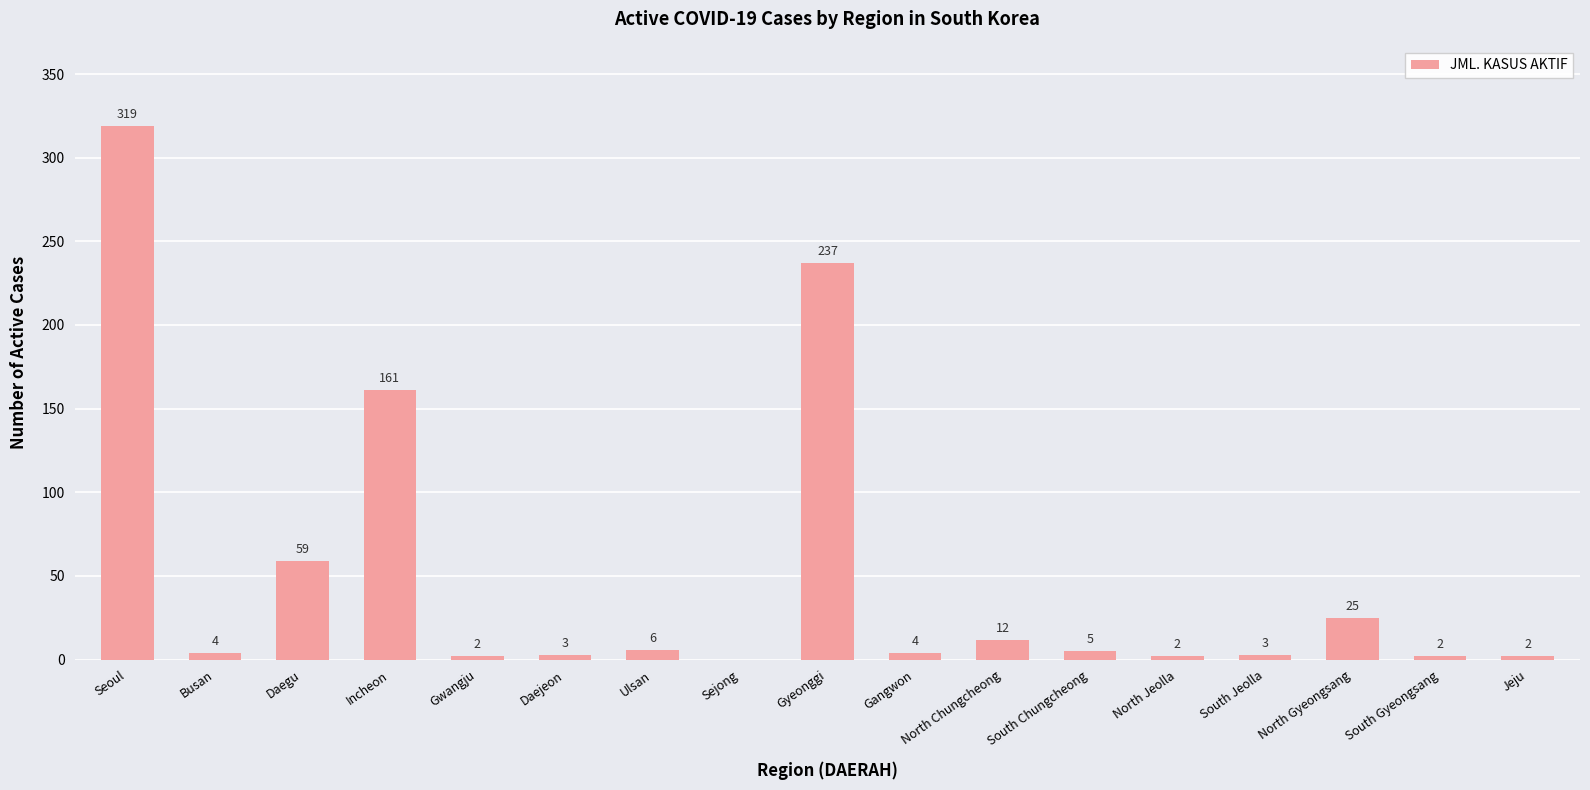

Read the value at Daegu, to the nearest 5.

60